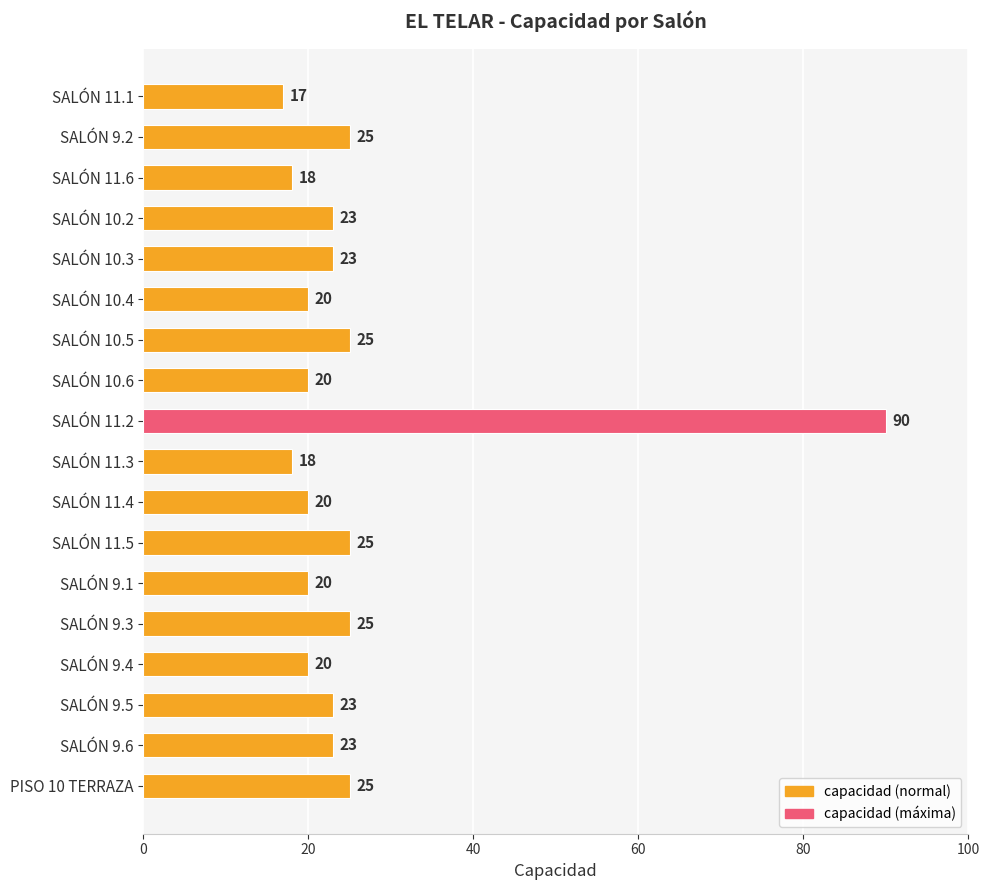

What is the maximum value shown in the chart?

90